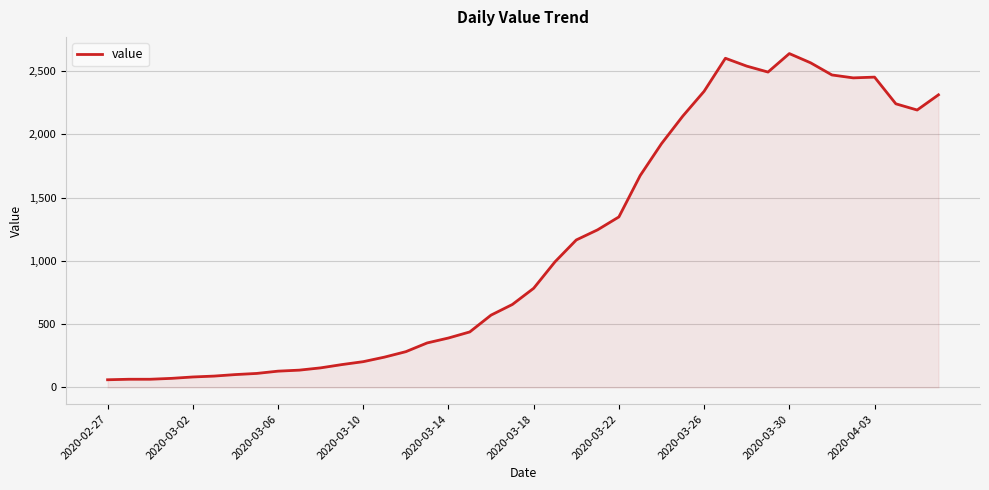

What is the minimum value shown in the chart?

61